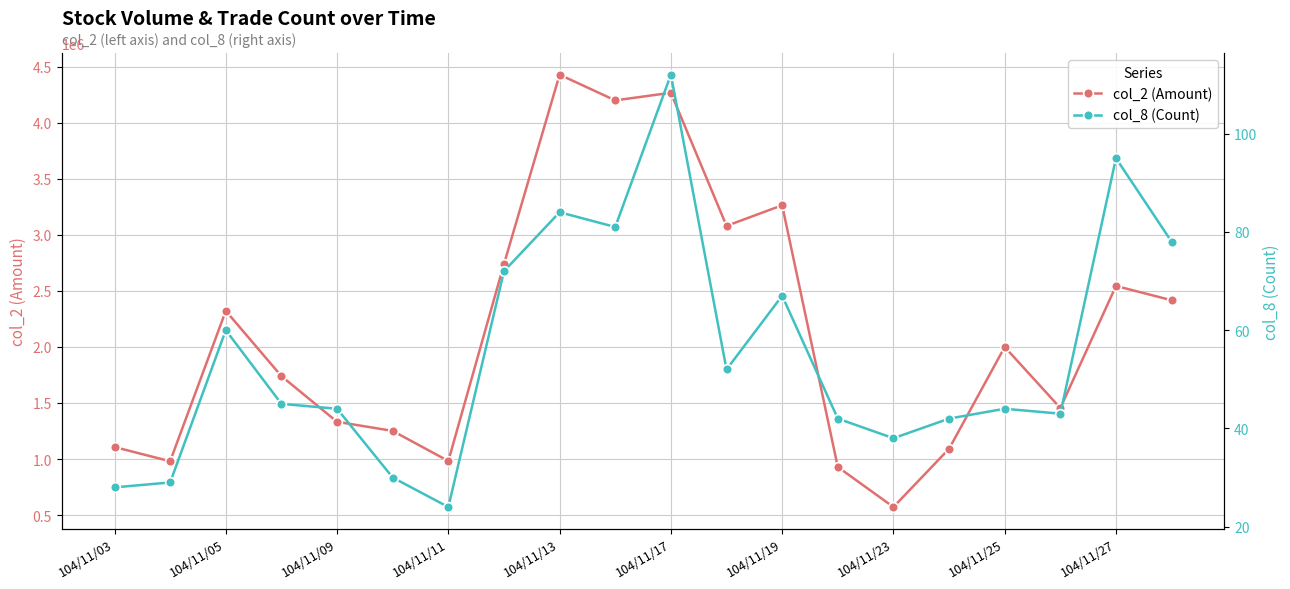

Where is the first local maximum for col_2 (Amount)?

104/11/05